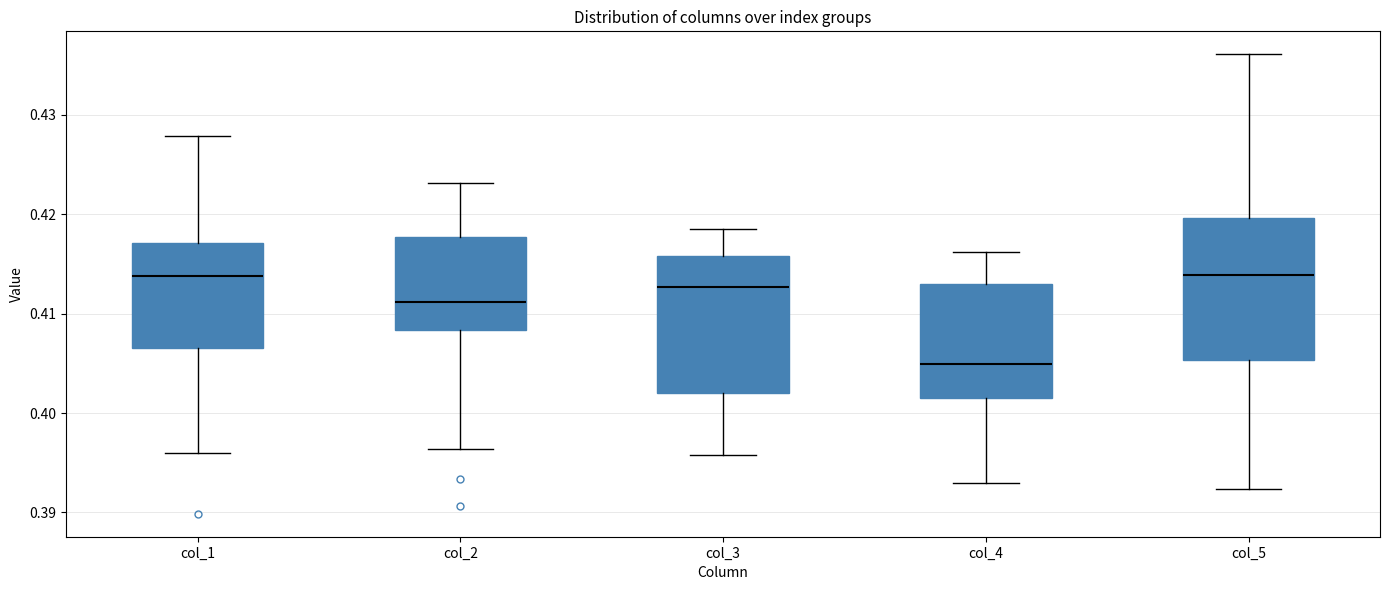

Reading left to right, read every box against the y-axis: the position of its median line, the range the box covers, and the ends of its whiskers. The values are not printed on the chart, so give them approximately, as read against the axis.

col_1: median 0.414, box 0.407 to 0.417, whiskers 0.396 to 0.428
col_2: median 0.411, box 0.408 to 0.418, whiskers 0.396 to 0.423
col_3: median 0.413, box 0.402 to 0.416, whiskers 0.396 to 0.418
col_4: median 0.405, box 0.402 to 0.413, whiskers 0.393 to 0.416
col_5: median 0.414, box 0.405 to 0.420, whiskers 0.392 to 0.436